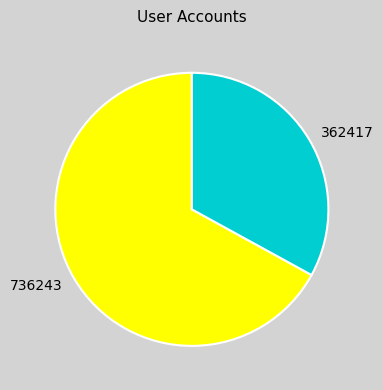

Approximately how many times larger is the value at 362417 compared to 736243?

0.5